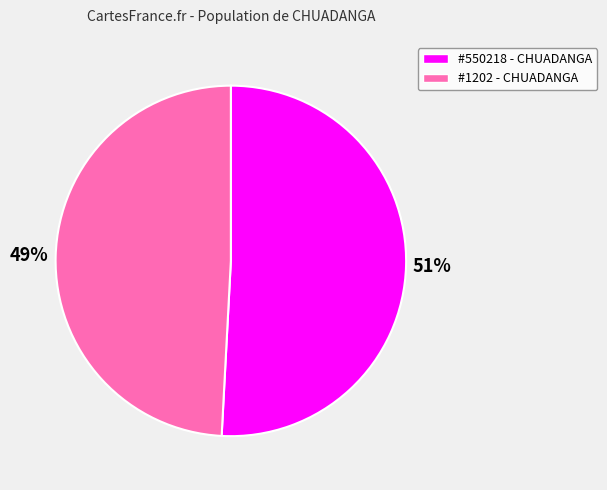

How many slices are in this pie chart?

2